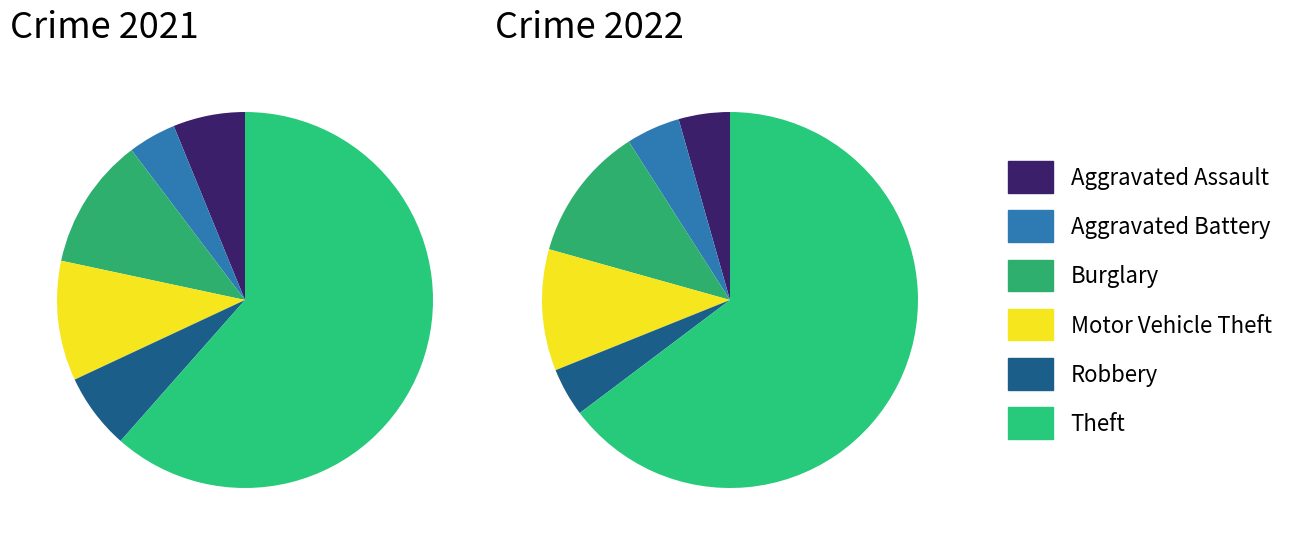

How many slices are in this pie chart?

6